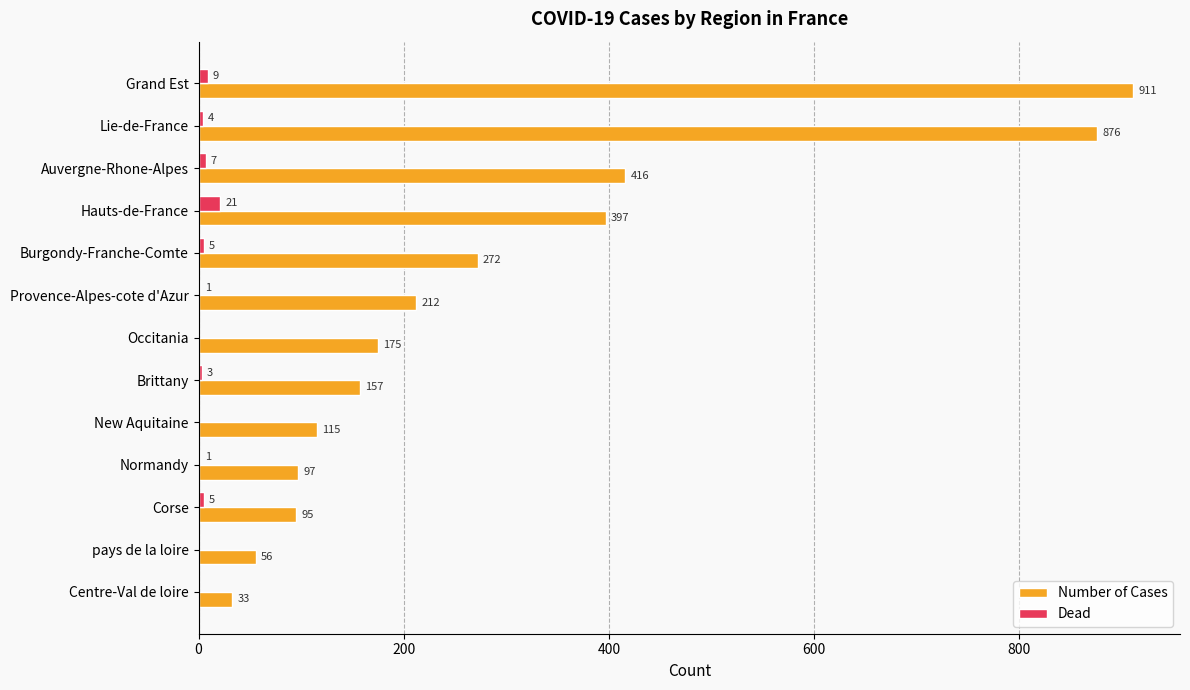

Which series has the largest range (max minus min)?

Number of Cases